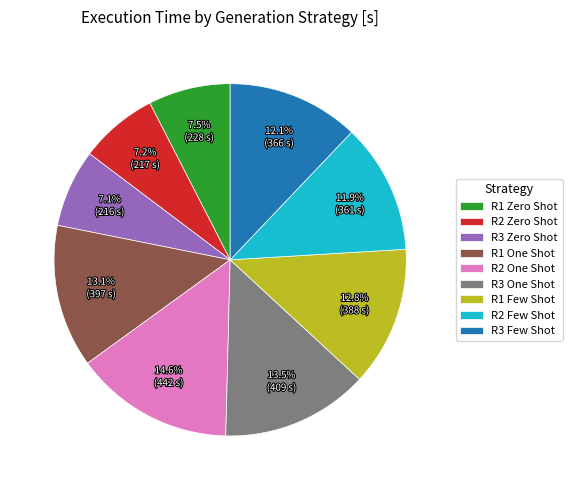

Count the number of slices in the pie.

9